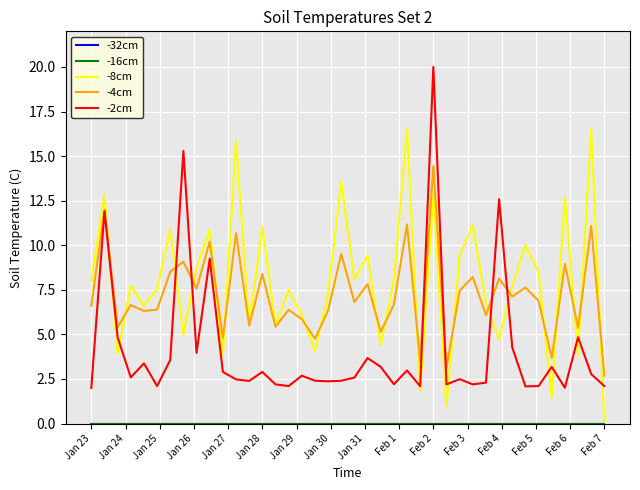

What is the label of the 34th point from the left?

33